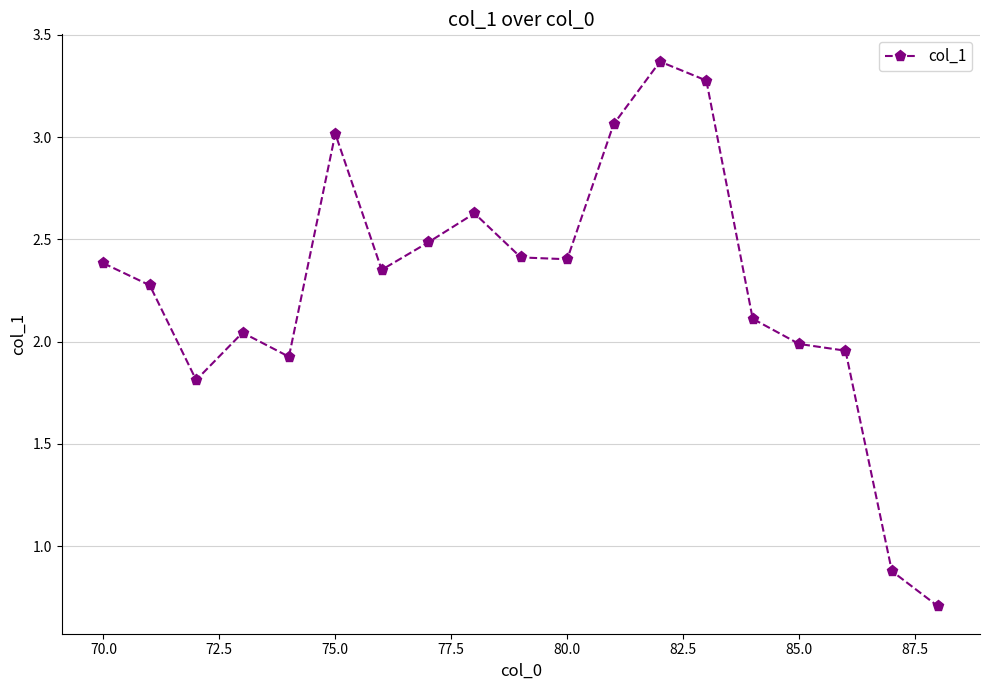

What is the sum of all values?

43.1